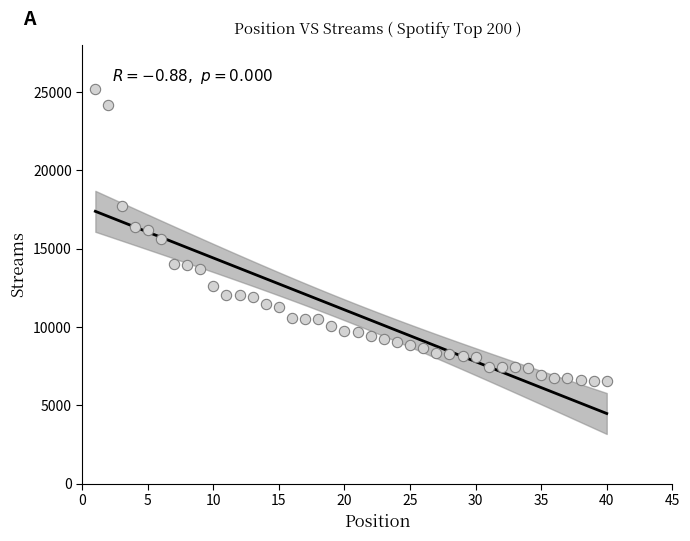

What is the range of Y values (max minus min)?

18674